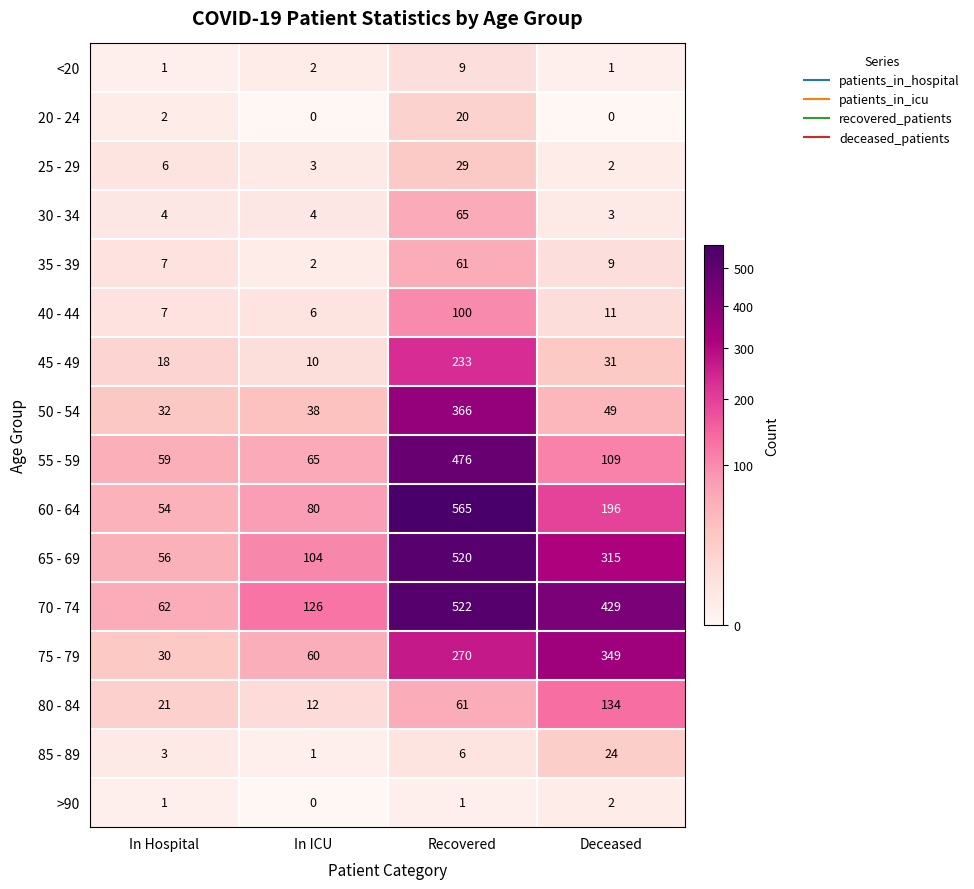

At which category does the chart reach its peak across all series?

Recovered